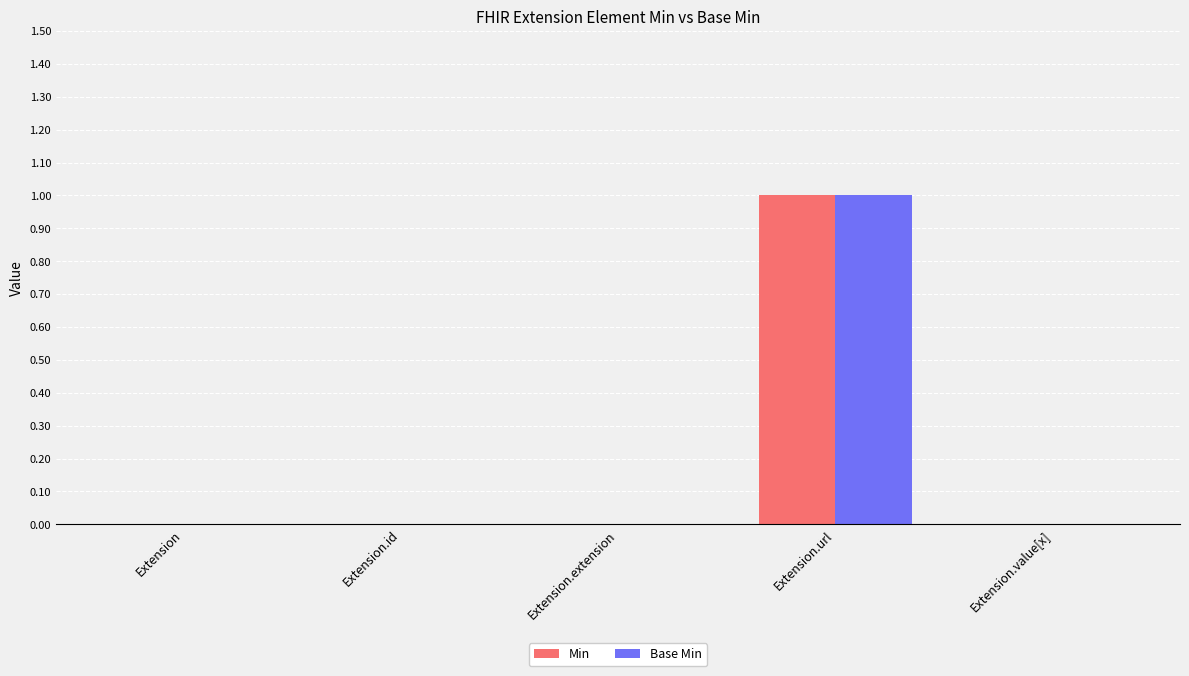

True or false: Base Min has a value of 0 at Extension.extension.

True